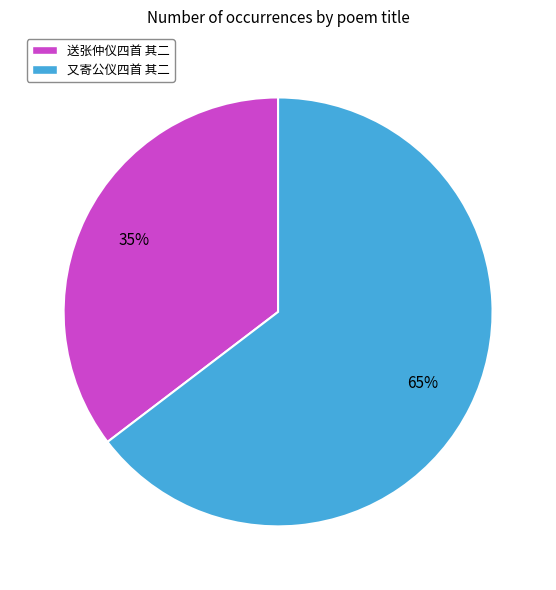

Does any single category account for the majority?

Yes